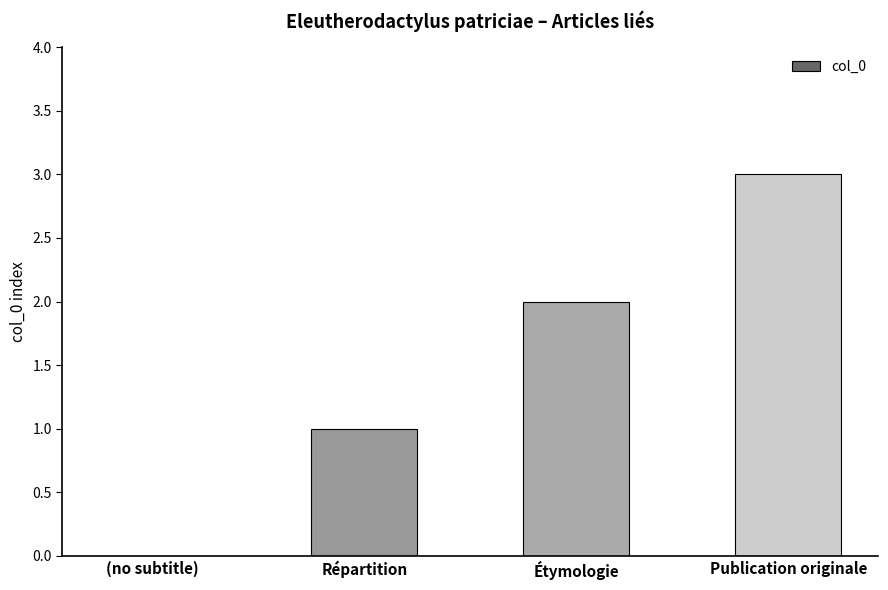

What is the greatest value displayed?

3